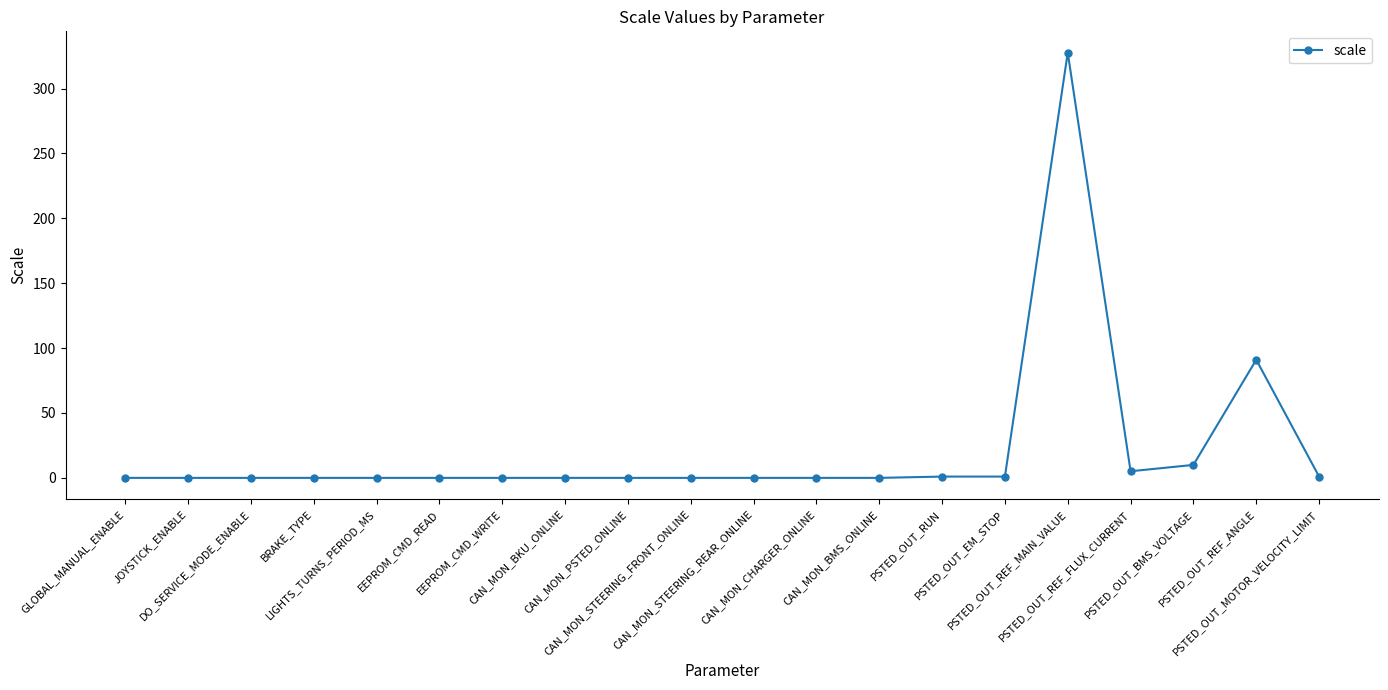

What is the label of the 16th point from the right?

LIGHTS_TURNS_PERIOD_MS